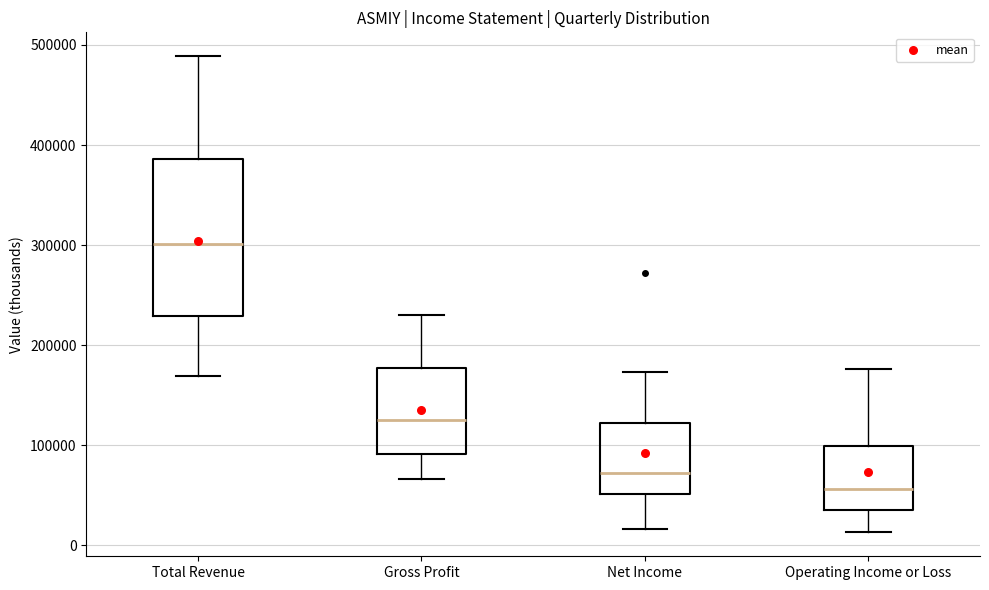

Reading left to right, transcribe this box plot: for each box, give where its median line is, the range the box spans, and where its two whiskers end, as read against the y-axis. The values are not printed on the chart, so give them approximately, as read against the axis.

Total Revenue: median 300000, box 230000 to 390000, whiskers 170000 to 490000
Gross Profit: median 130000, box 90000 to 180000, whiskers 70000 to 230000
Net Income: median 70000, box 50000 to 120000, whiskers 20000 to 170000
Operating Income or Loss: median 60000, box 40000 to 100000, whiskers 10000 to 180000